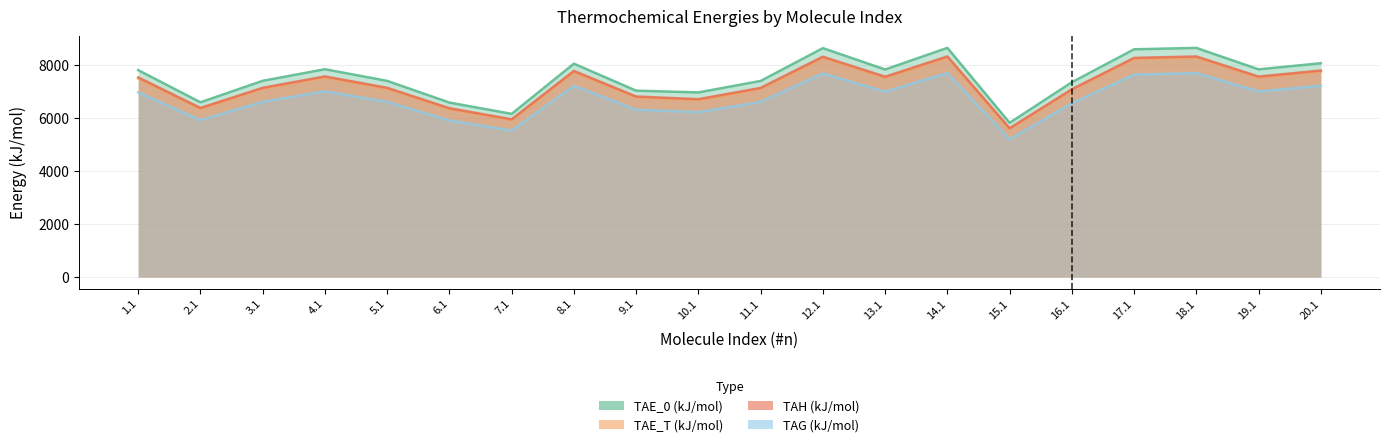

The value of TAE_0 (kJ/mol) at 5.1 is 7397.3. True or false?

True